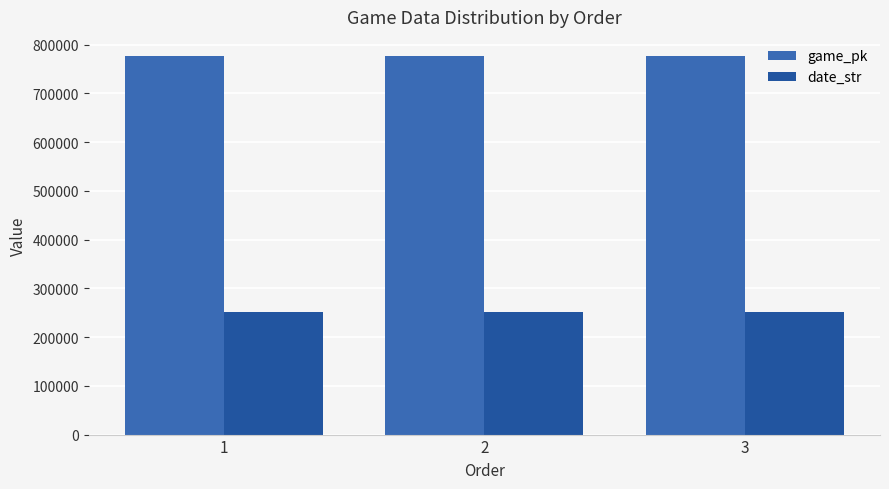

List the labels in order of date_str value, largest first.

1, 2, 3